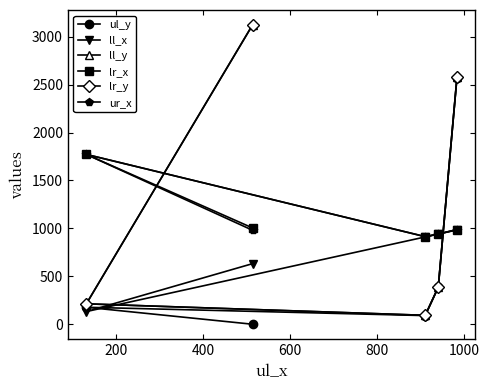

Does the chart have visible grid lines?

No